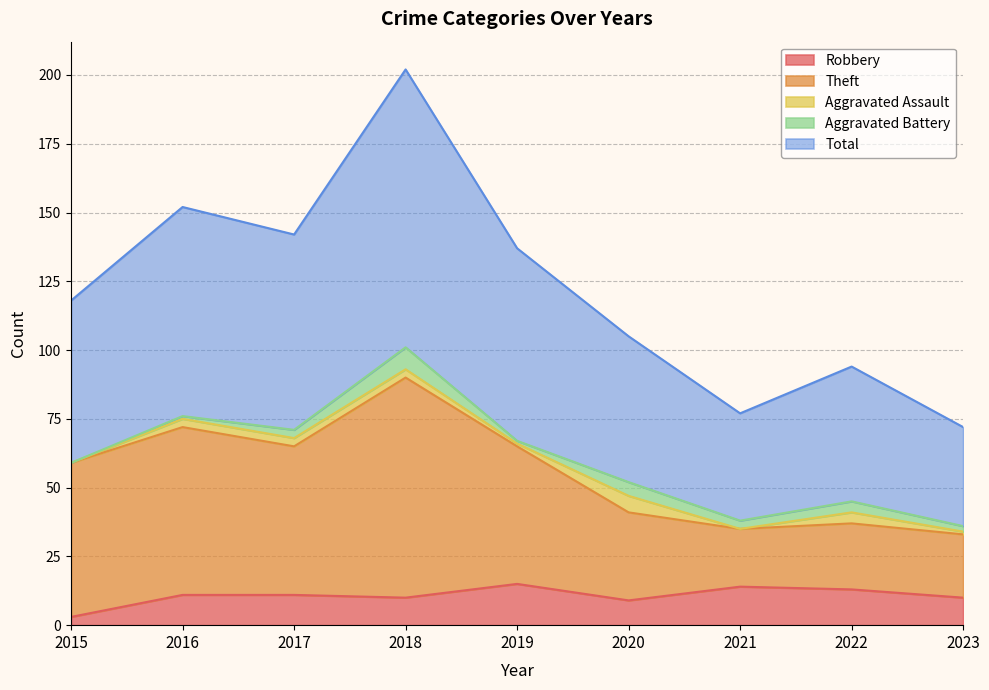

At which label does Total reach its peak?

2018